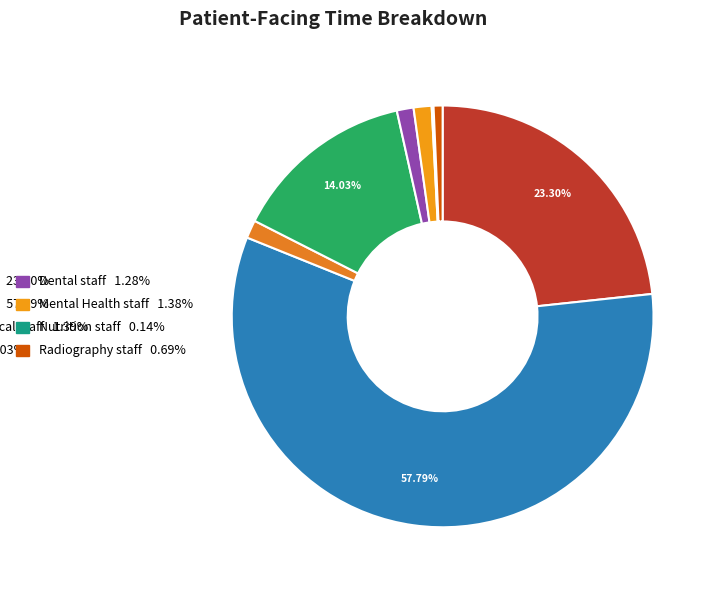

Does any single category account for the majority?

Yes